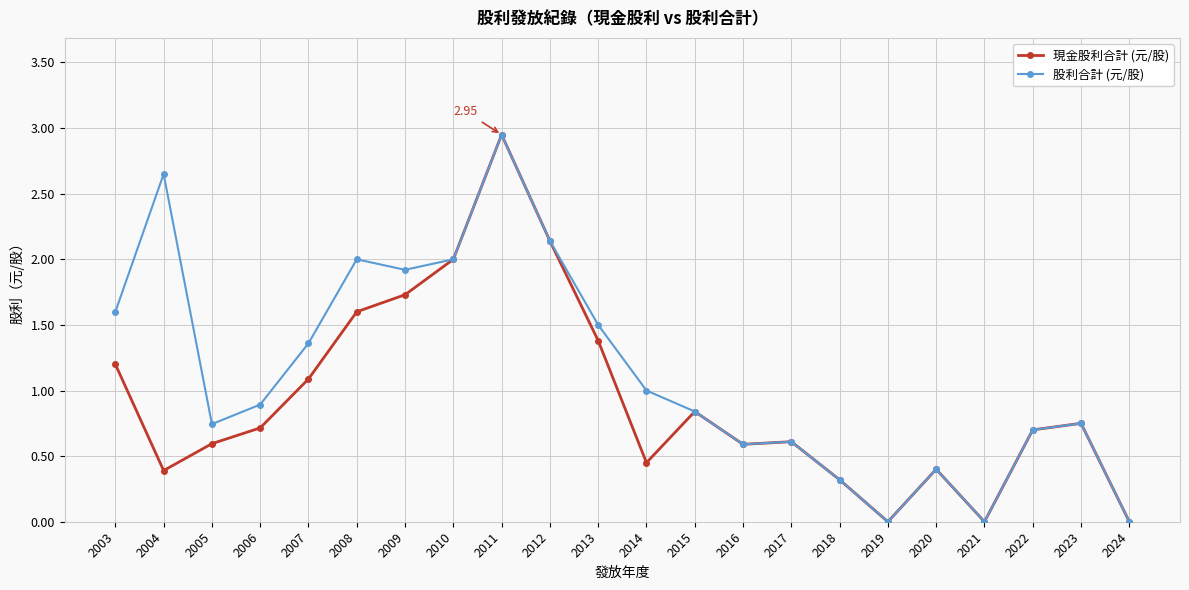

True or false: 現金股利合計 (元/股) has more than 1 points higher than both neighbors.

True